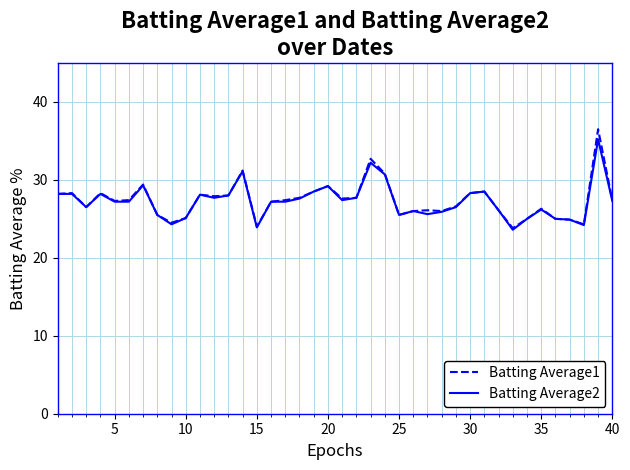

Which series has the widest spread of values?

Batting Average1